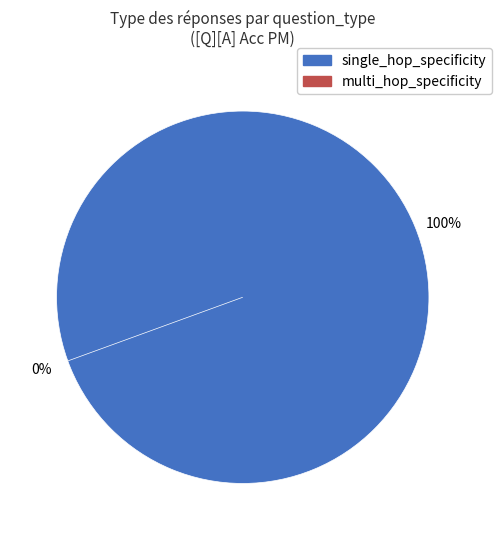

What is the largest slice in the pie chart?

single_hop_specificity